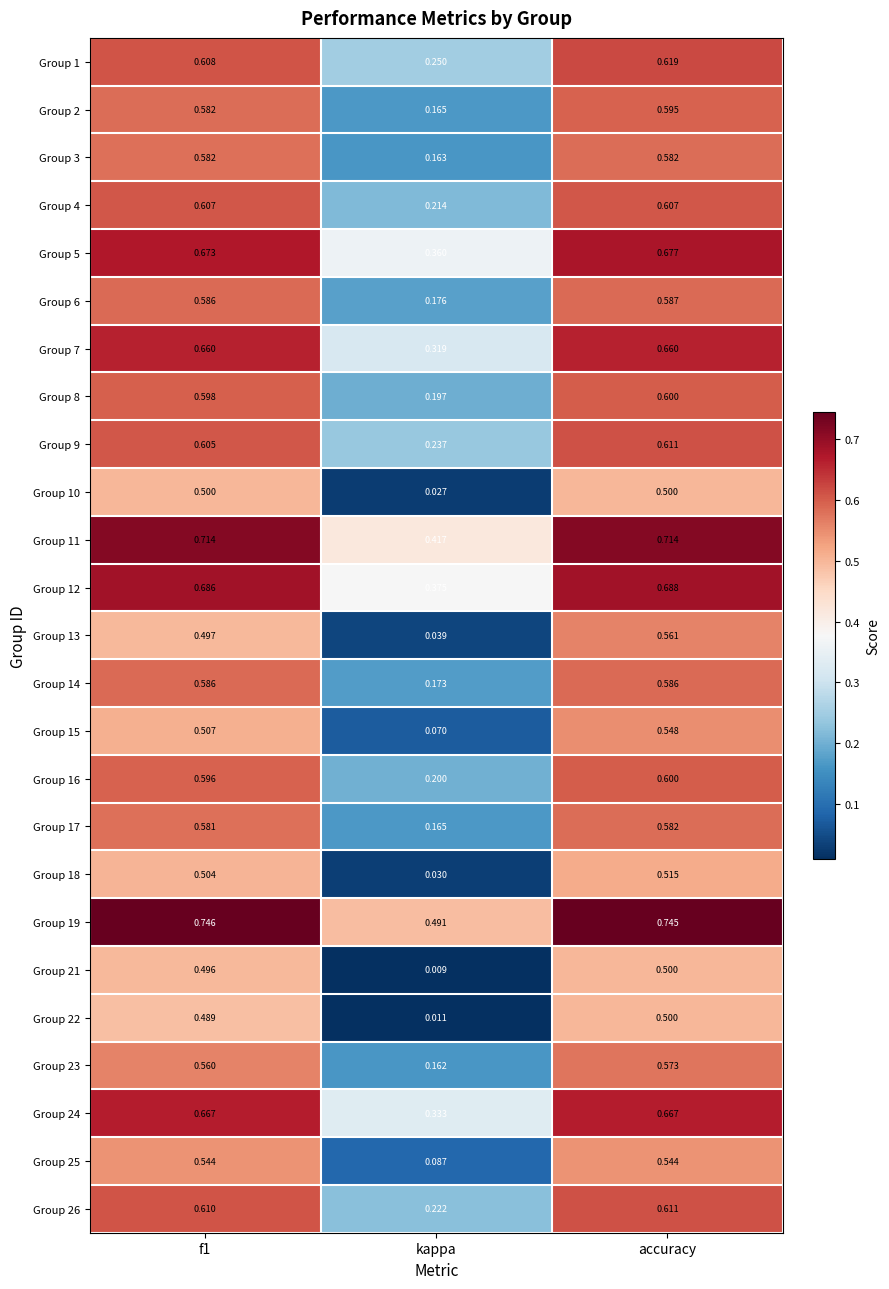

What is the total value across all series at f1?

14.8